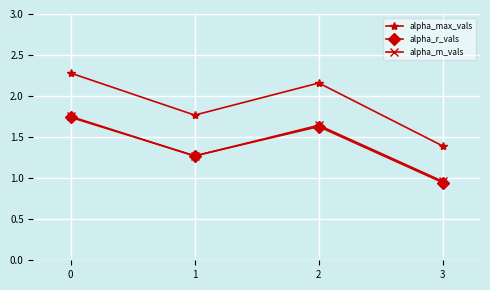

What is the difference between the alpha_m_vals values at 0 and 3?

0.8